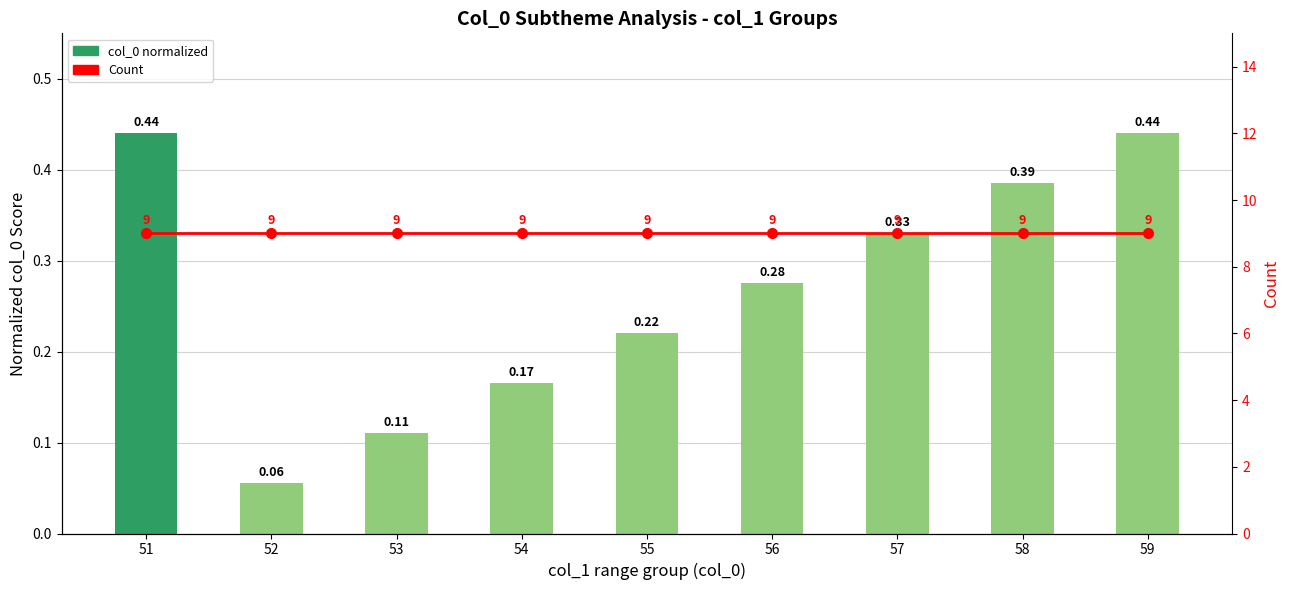

What is the maximum value for col_0 normalized?

0.4